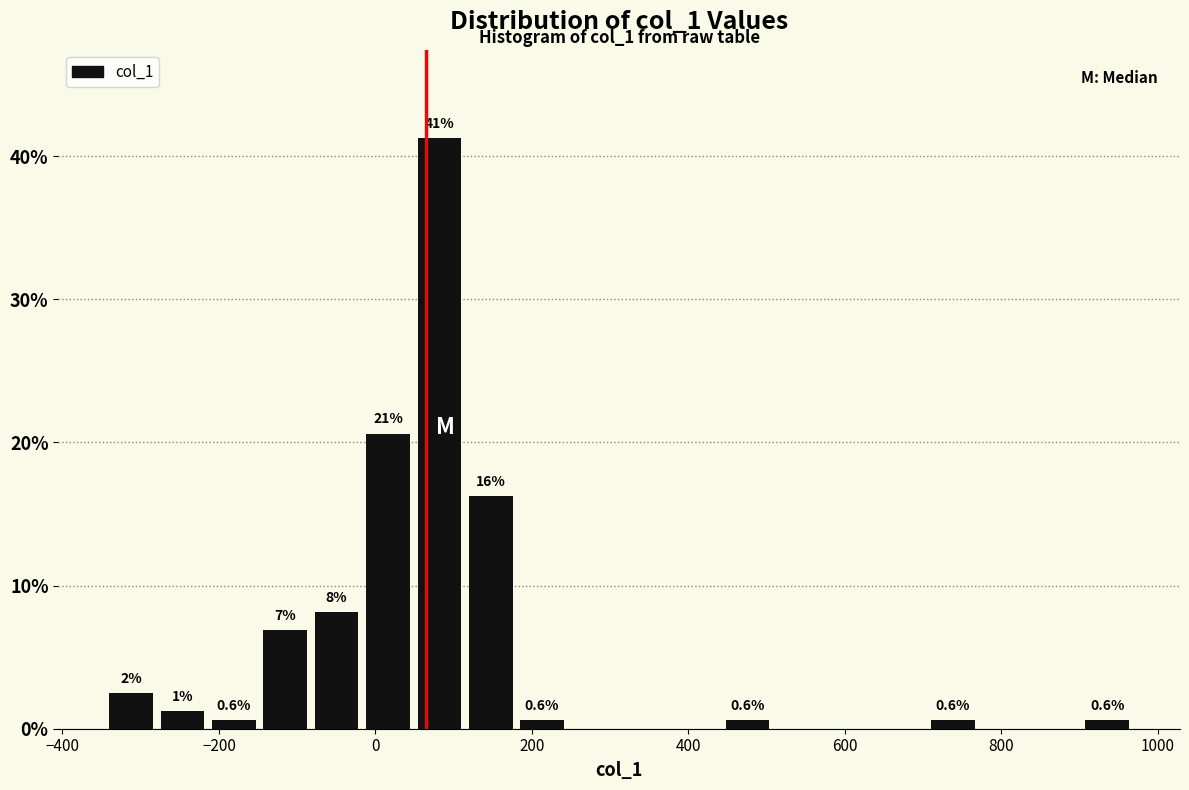

Around what value on the x-axis is the tallest bar? Give the approximate position of its centre, as read against the axis.

80